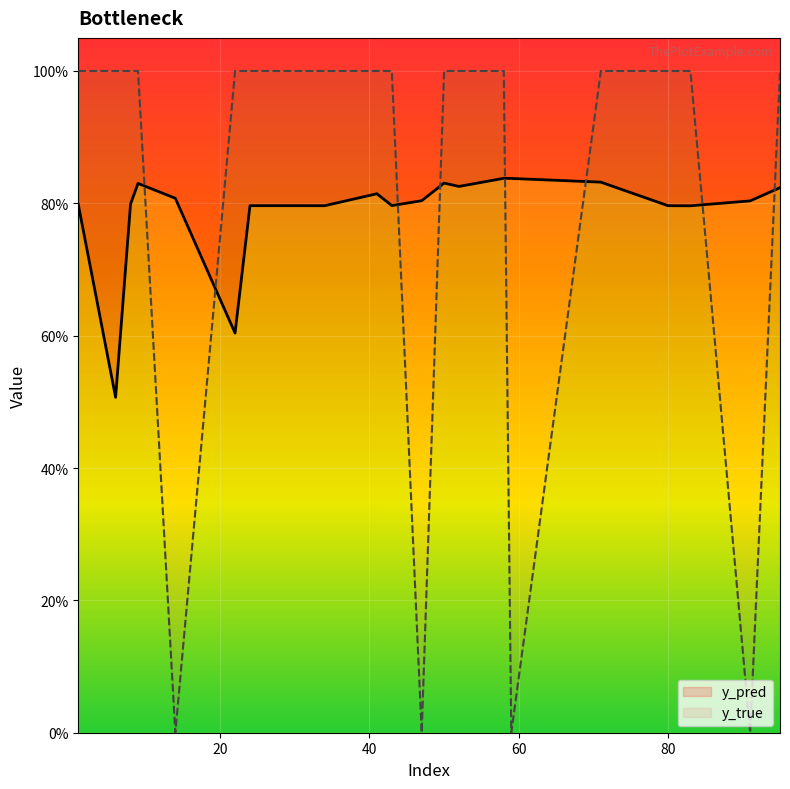

What is the difference between the second highest and minimum values in the y_pred series?

0.3